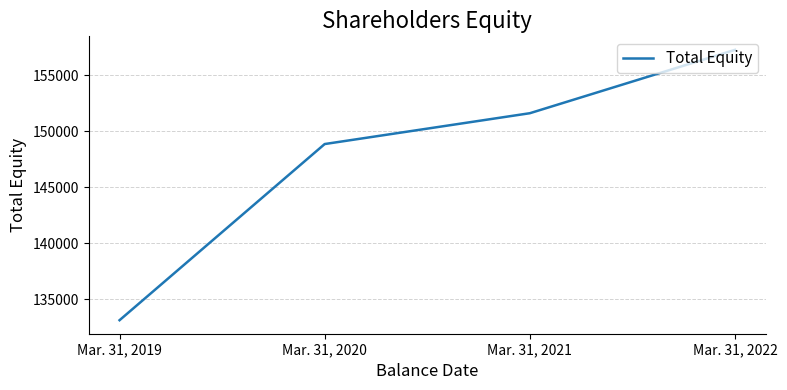

What is the sum of the values at Mar. 31, 2022 and Mar. 31, 2020?

306092